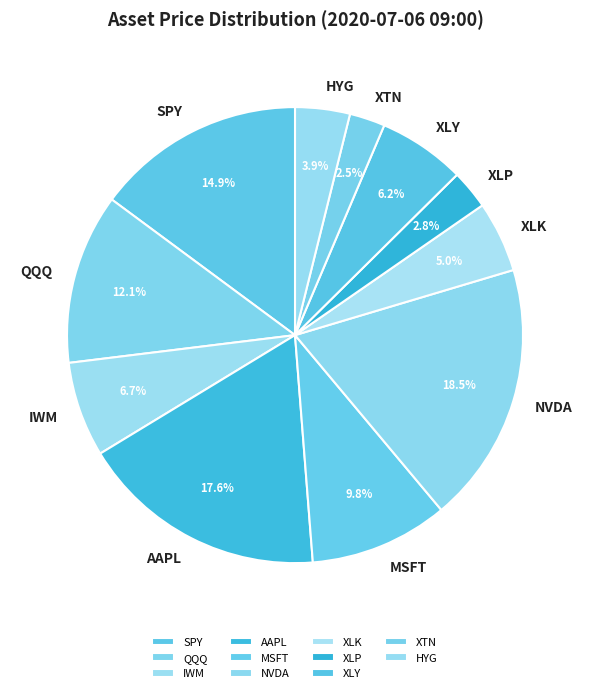

To the nearest percent, what is the combined percentage of XLP and IWM?

10%